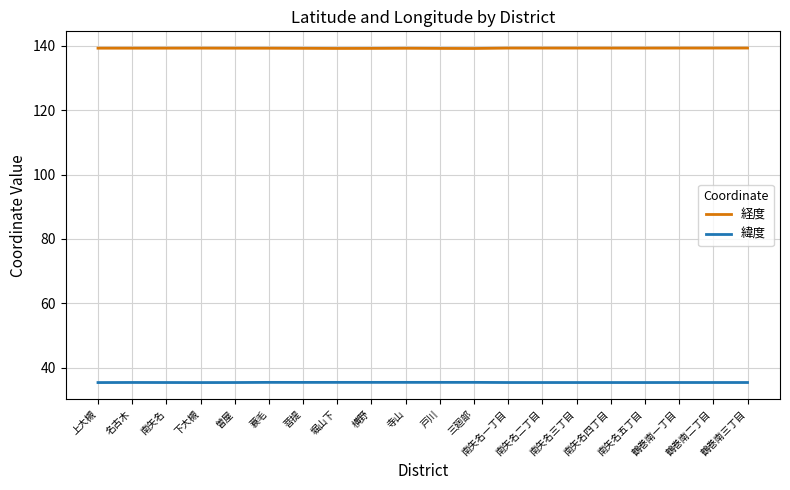

How many 緯度 values are between 35 and 36?

20